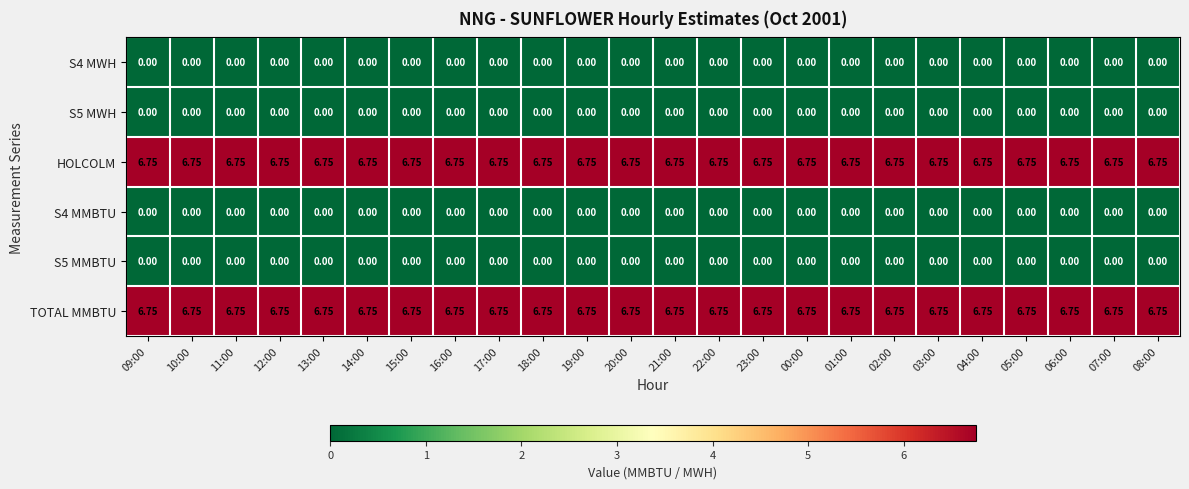

Reading left to right, list all the values displayed in this chart.

S4 MWH: 09:00=0.0	10:00=0.0	11:00=0.0	12:00=0.0	13:00=0.0	14:00=0.0	15:00=0.0	16:00=0.0	17:00=0.0	18:00=0.0	19:00=0.0	20:00=0.0	21:00=0.0	22:00=0.0	23:00=0.0	00:00=0.0	01:00=0.0	02:00=0.0	03:00=0.0	04:00=0.0	05:00=0.0	06:00=0.0	07:00=0.0	08:00=0.0
S5 MWH: 09:00=0.0	10:00=0.0	11:00=0.0	12:00=0.0	13:00=0.0	14:00=0.0	15:00=0.0	16:00=0.0	17:00=0.0	18:00=0.0	19:00=0.0	20:00=0.0	21:00=0.0	22:00=0.0	23:00=0.0	00:00=0.0	01:00=0.0	02:00=0.0	03:00=0.0	04:00=0.0	05:00=0.0	06:00=0.0	07:00=0.0	08:00=0.0
HOLCOLM: 09:00=6.8	10:00=6.8	11:00=6.8	12:00=6.8	13:00=6.8	14:00=6.8	15:00=6.8	16:00=6.8	17:00=6.8	18:00=6.8	19:00=6.8	20:00=6.8	21:00=6.8	22:00=6.8	23:00=6.8	00:00=6.8	01:00=6.8	02:00=6.8	03:00=6.8	04:00=6.8	05:00=6.8	06:00=6.8	07:00=6.8	08:00=6.8
S4 MMBTU: 09:00=0.0	10:00=0.0	11:00=0.0	12:00=0.0	13:00=0.0	14:00=0.0	15:00=0.0	16:00=0.0	17:00=0.0	18:00=0.0	19:00=0.0	20:00=0.0	21:00=0.0	22:00=0.0	23:00=0.0	00:00=0.0	01:00=0.0	02:00=0.0	03:00=0.0	04:00=0.0	05:00=0.0	06:00=0.0	07:00=0.0	08:00=0.0
S5 MMBTU: 09:00=0.0	10:00=0.0	11:00=0.0	12:00=0.0	13:00=0.0	14:00=0.0	15:00=0.0	16:00=0.0	17:00=0.0	18:00=0.0	19:00=0.0	20:00=0.0	21:00=0.0	22:00=0.0	23:00=0.0	00:00=0.0	01:00=0.0	02:00=0.0	03:00=0.0	04:00=0.0	05:00=0.0	06:00=0.0	07:00=0.0	08:00=0.0
TOTAL MMBTU: 09:00=6.8	10:00=6.8	11:00=6.8	12:00=6.8	13:00=6.8	14:00=6.8	15:00=6.8	16:00=6.8	17:00=6.8	18:00=6.8	19:00=6.8	20:00=6.8	21:00=6.8	22:00=6.8	23:00=6.8	00:00=6.8	01:00=6.8	02:00=6.8	03:00=6.8	04:00=6.8	05:00=6.8	06:00=6.8	07:00=6.8	08:00=6.8